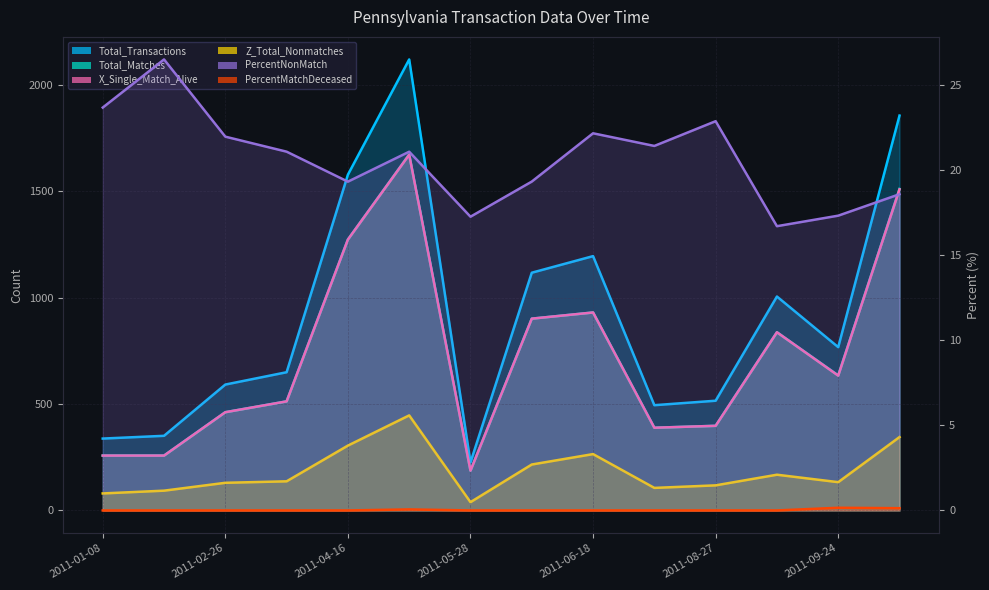

How many lines are shown in the chart?

6